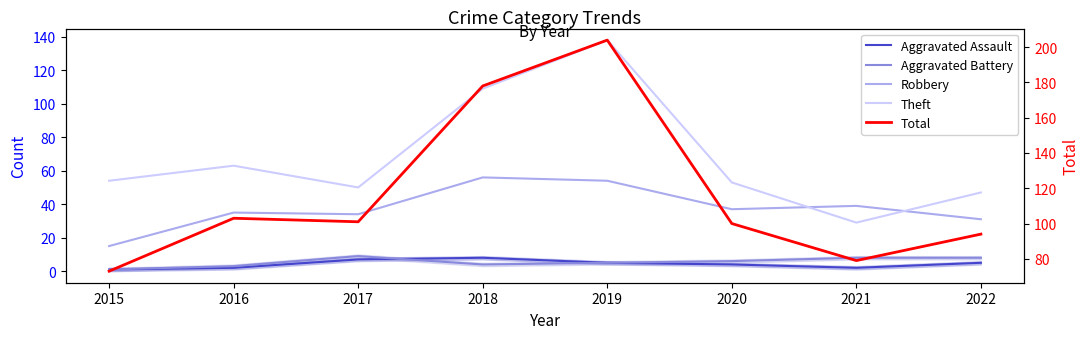

What is the sum of the Aggravated Assault values at 2021 and 2022?

7